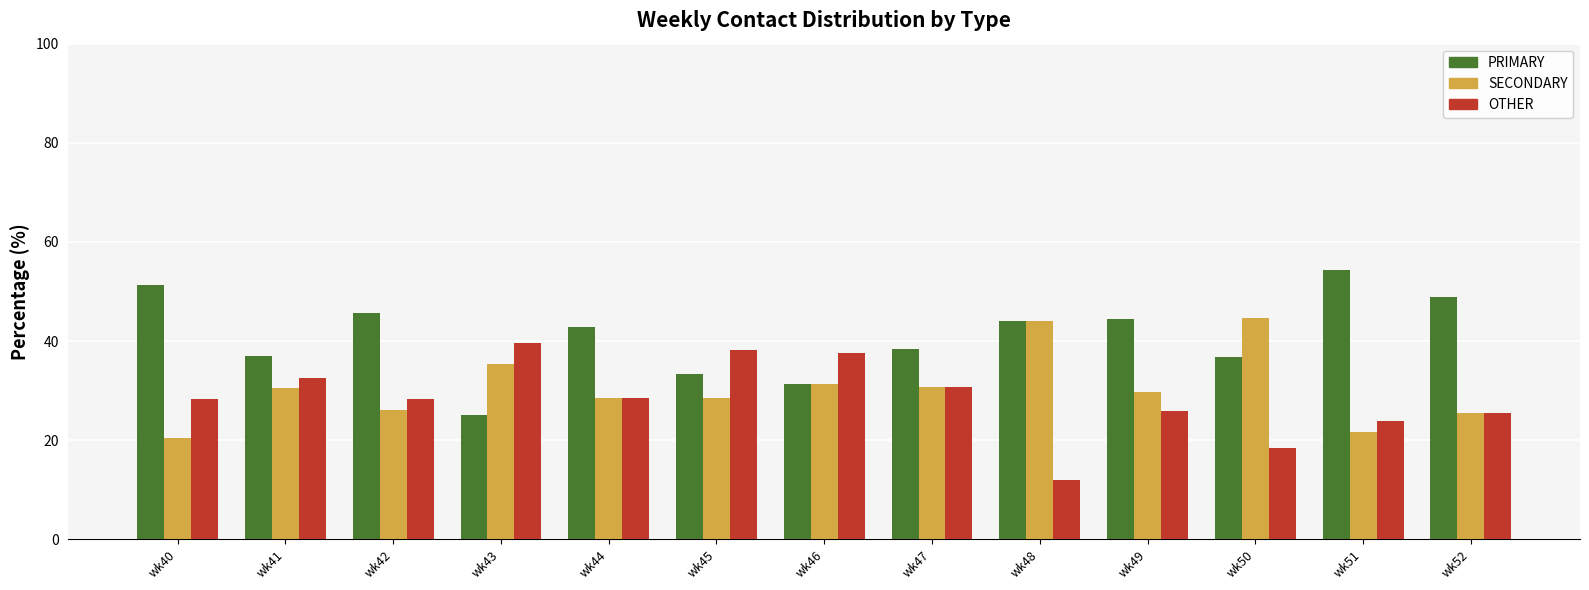

How many bars are there in total?

39